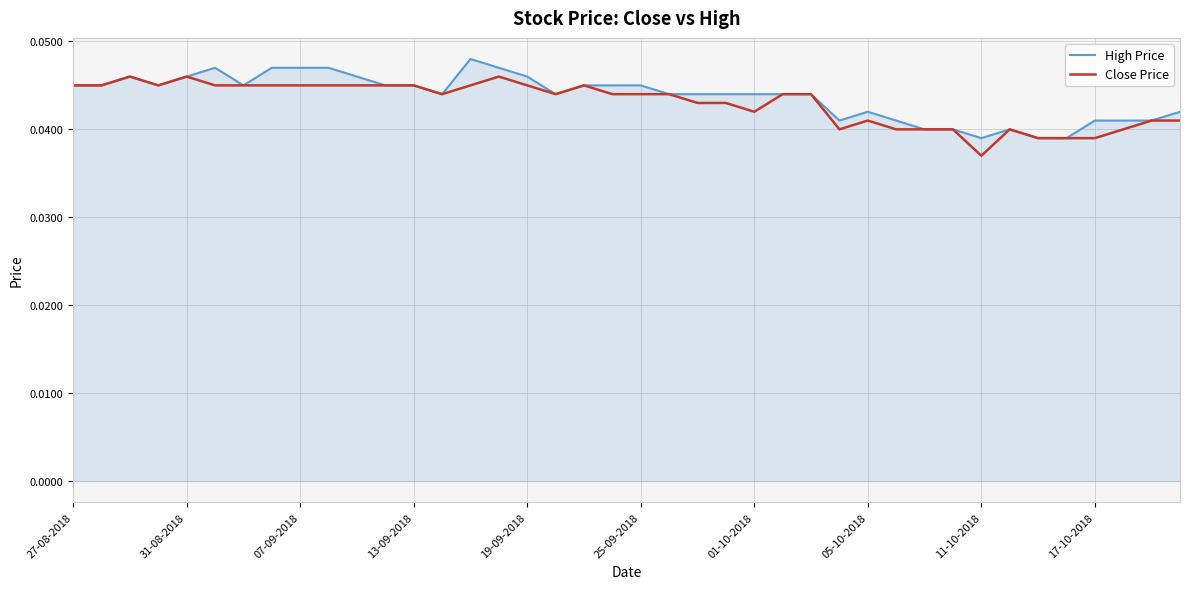

What are all the series names shown in the legend?

High Price, Close Price